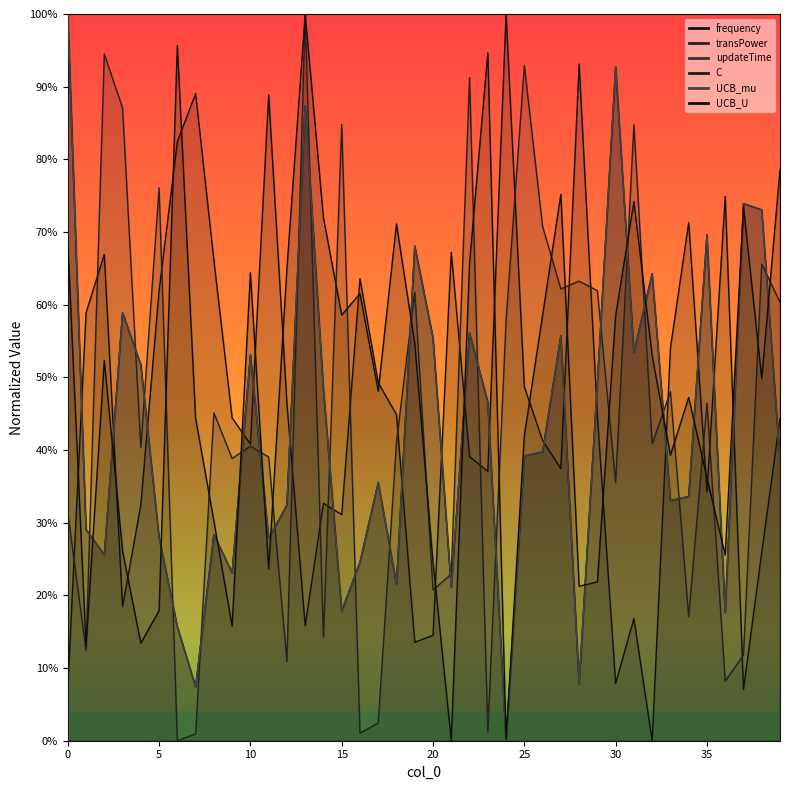

What is the total value across all series at 15?

2.3